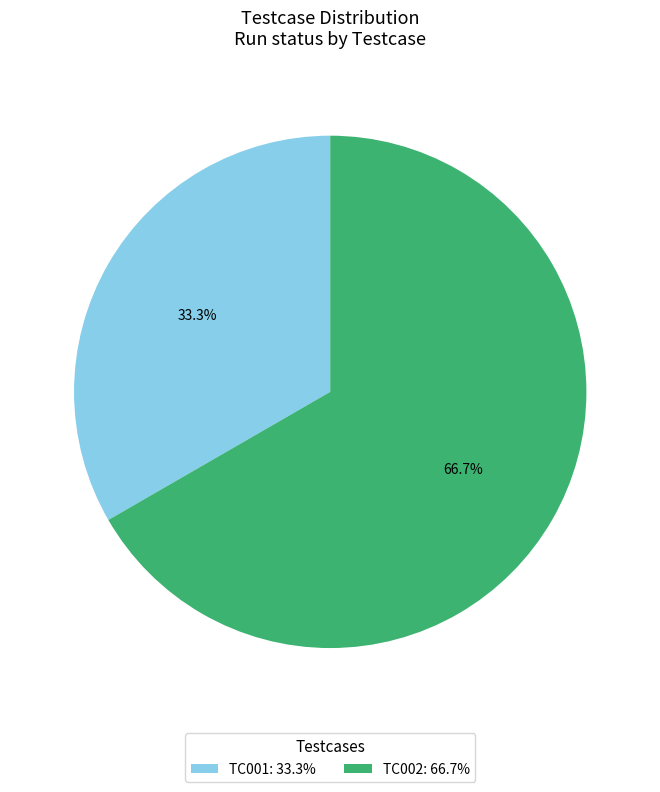

Rank the categories by value from lowest to highest.

TC001, TC002